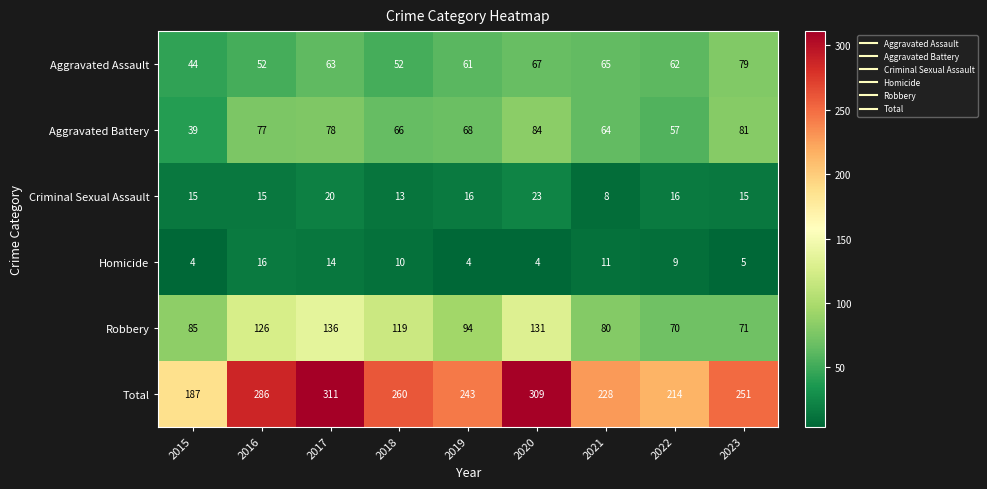

Is it true that Robbery equals 182 at 2018?

False